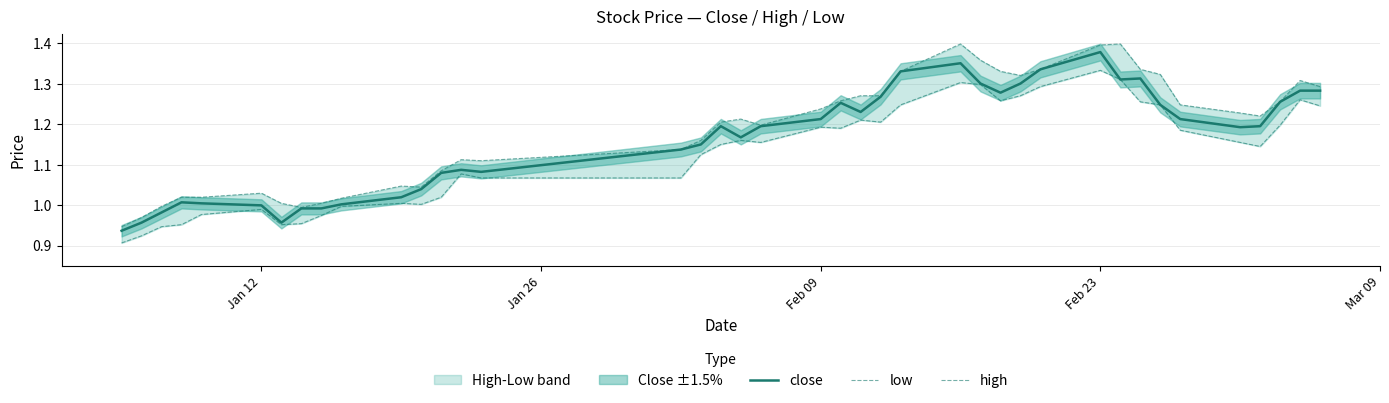

Reading left to right, extract all data points from this chart.

close: 0.9	1.0	1.0	1.0	1.0	1.0	1.0	1.0	1.0	1.0	1.0	1.0	1.1	1.1	1.1	1.1	1.2	1.2	1.2	1.2	1.2	1.3	1.2	1.3	1.3	1.4	1.3	1.3	1.3	1.3	1.4	1.3	1.3	1.2	1.2	1.2	1.2	1.3	1.3	1.3
low: 0.9	0.9	0.9	1.0	1.0	1.0	1.0	1.0	1.0	1.0	1.0	1.0	1.0	1.1	1.1	1.1	1.1	1.2	1.2	1.2	1.2	1.2	1.2	1.2	1.2	1.3	1.3	1.3	1.3	1.3	1.3	1.3	1.3	1.2	1.2	1.2	1.1	1.2	1.3	1.2
high: 0.9	1.0	1.0	1.0	1.0	1.0	1.0	1.0	1.0	1.0	1.0	1.0	1.1	1.1	1.1	1.1	1.2	1.2	1.2	1.2	1.2	1.3	1.3	1.3	1.3	1.4	1.4	1.3	1.3	1.3	1.4	1.4	1.3	1.3	1.2	1.2	1.2	1.3	1.3	1.3